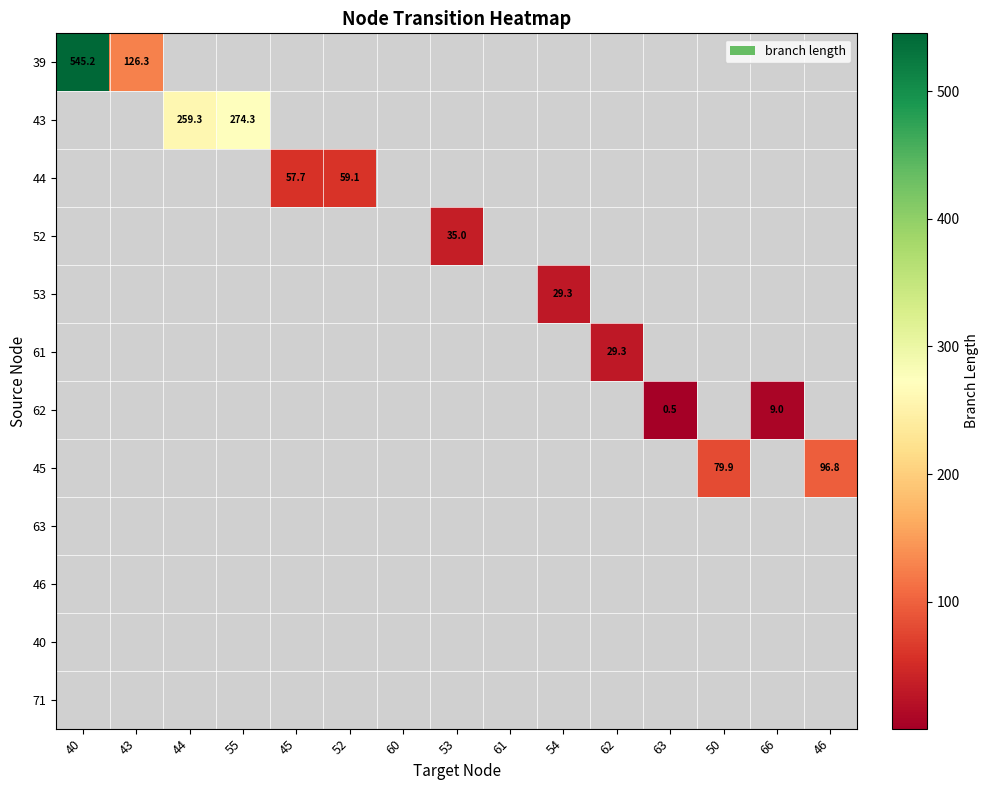

The 44 series shows 27.8 at 52. True or false?

False